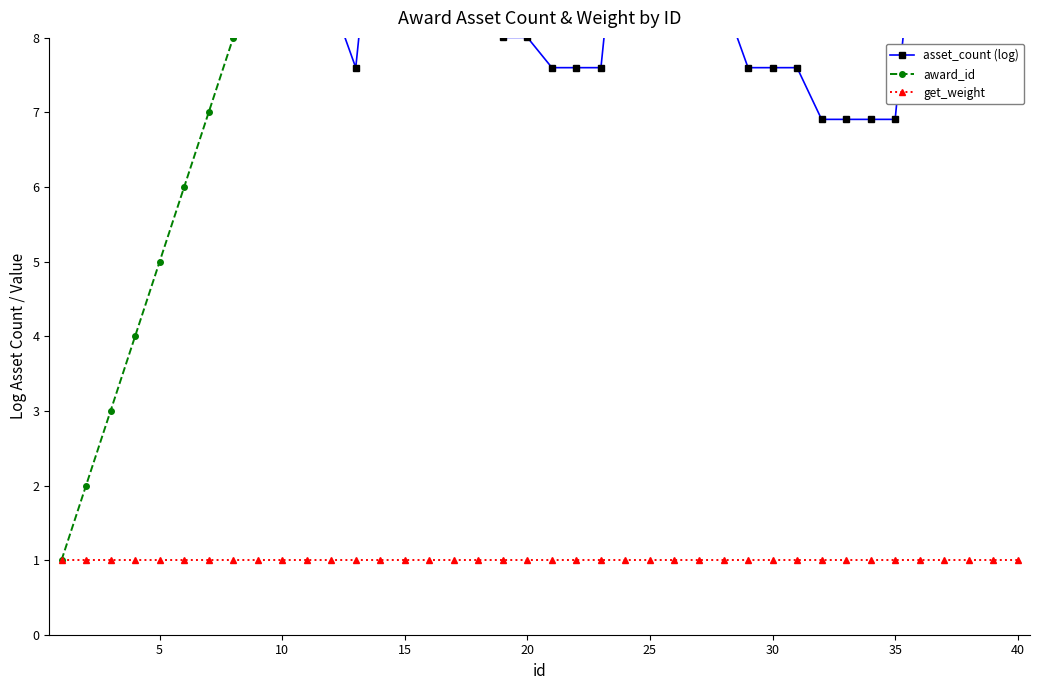

Is the value of get_weight at 39 greater than the value of asset_count (log) at 30?

No